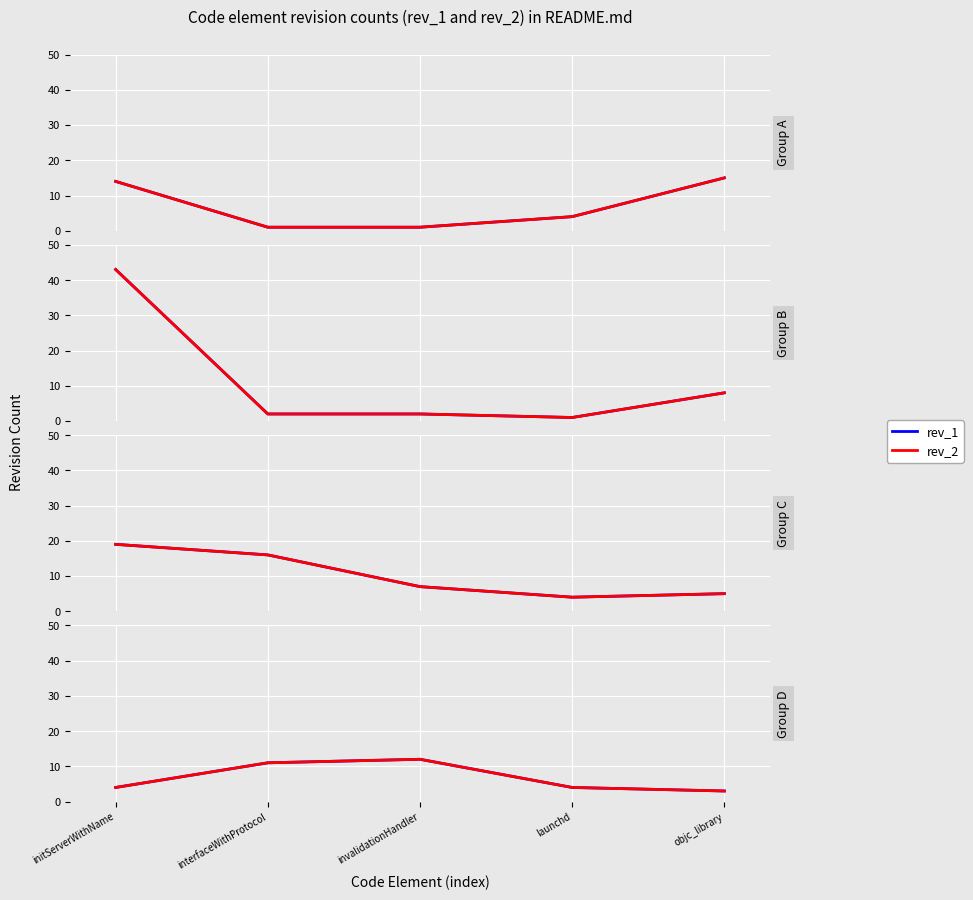

How many lines are shown in the chart?

2